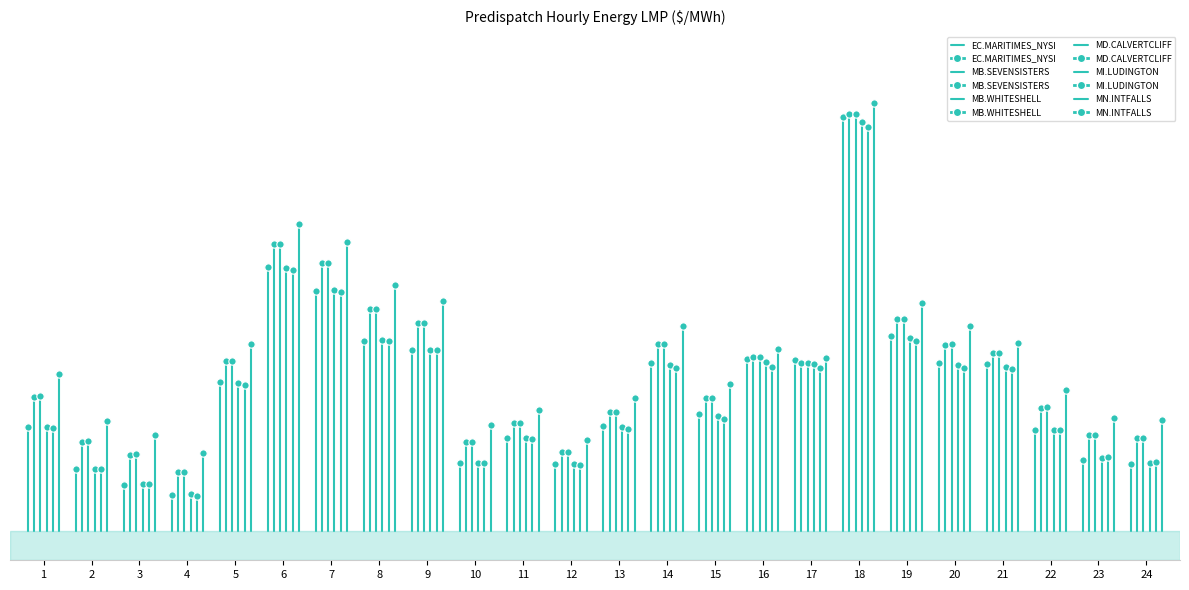

Which series has the widest spread of Y values?

MN.INTFALLS